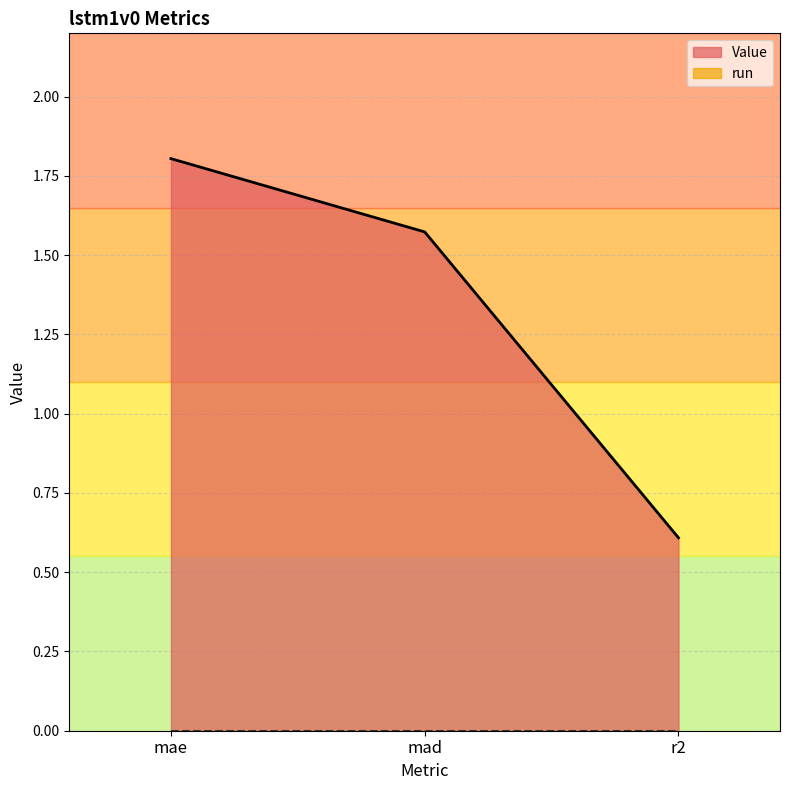

What is the label of the 3rd point from the left?

r2